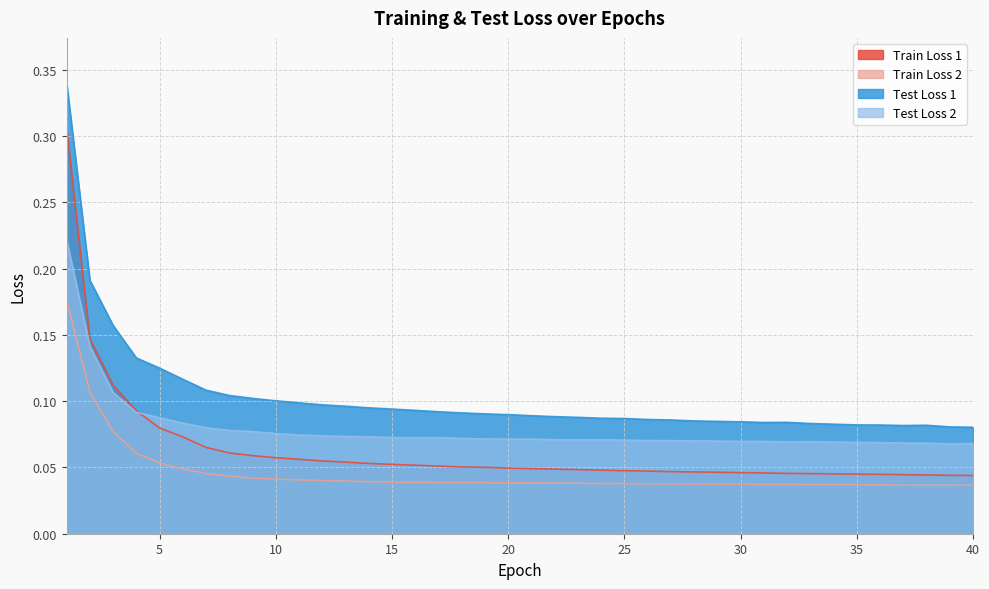

At which category is the sum across all series the highest?

1